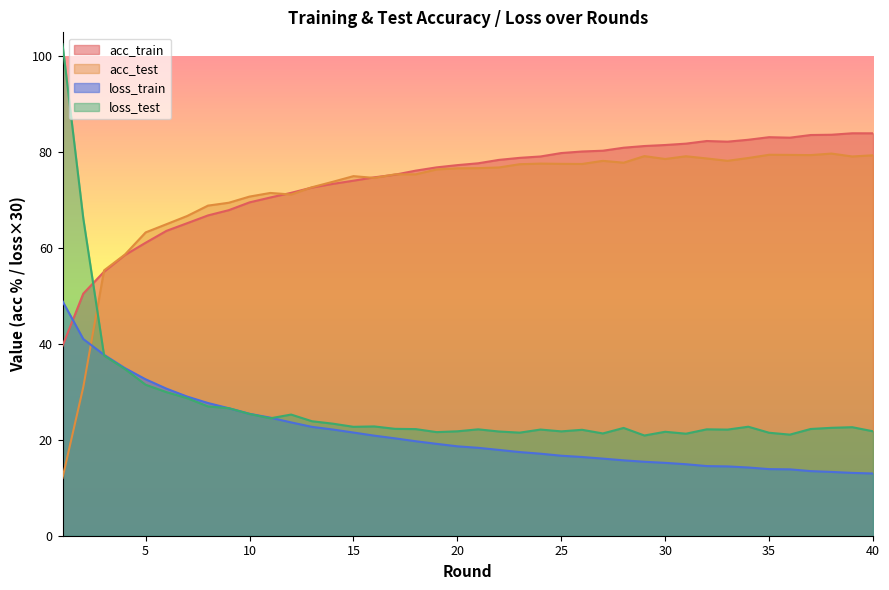

How many values in the acc_train series are below 77?

19